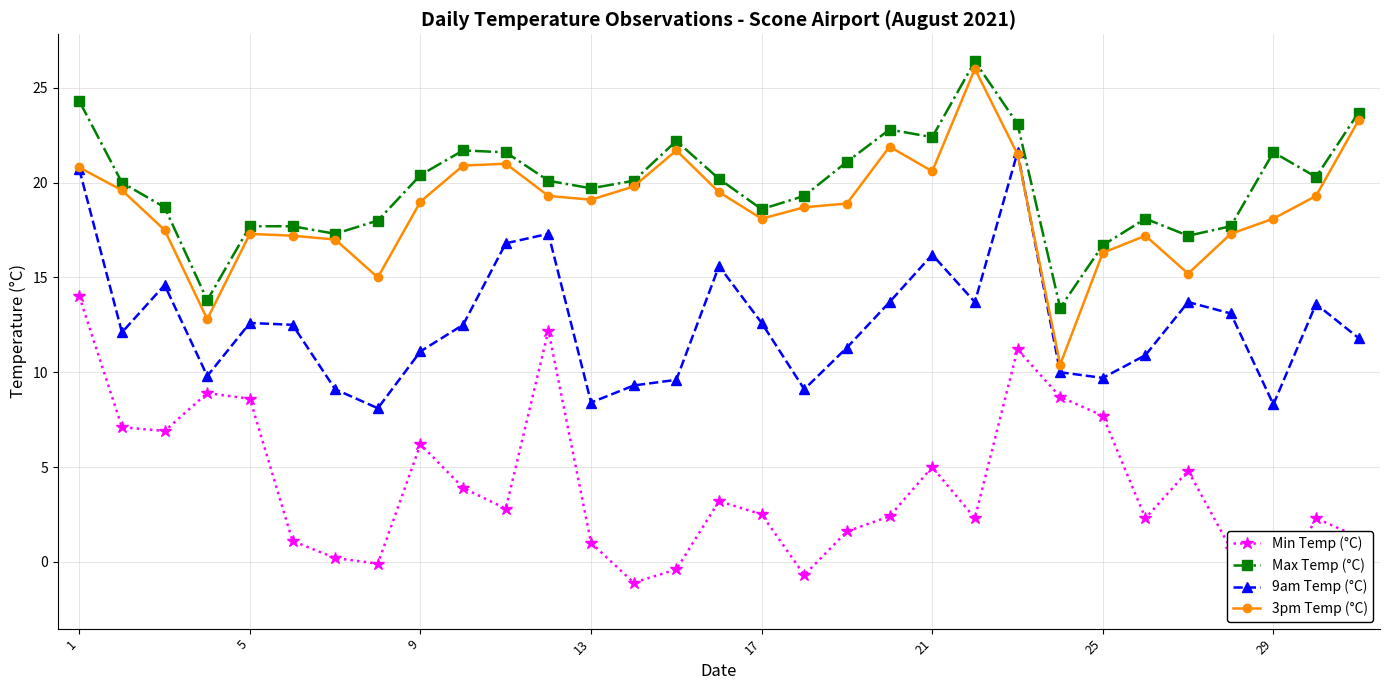

How many data points in Max Temp (°C) are less than 20?

14